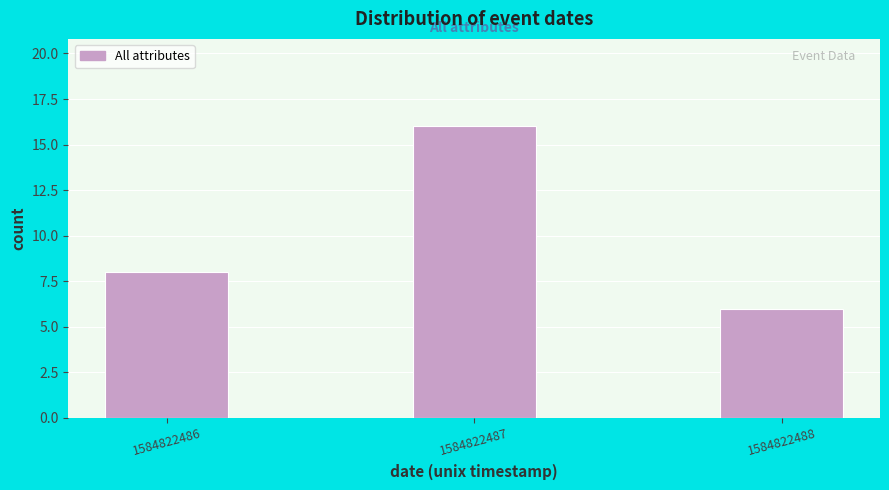

Reading left to right, list all the values displayed in this chart.

8	16	6